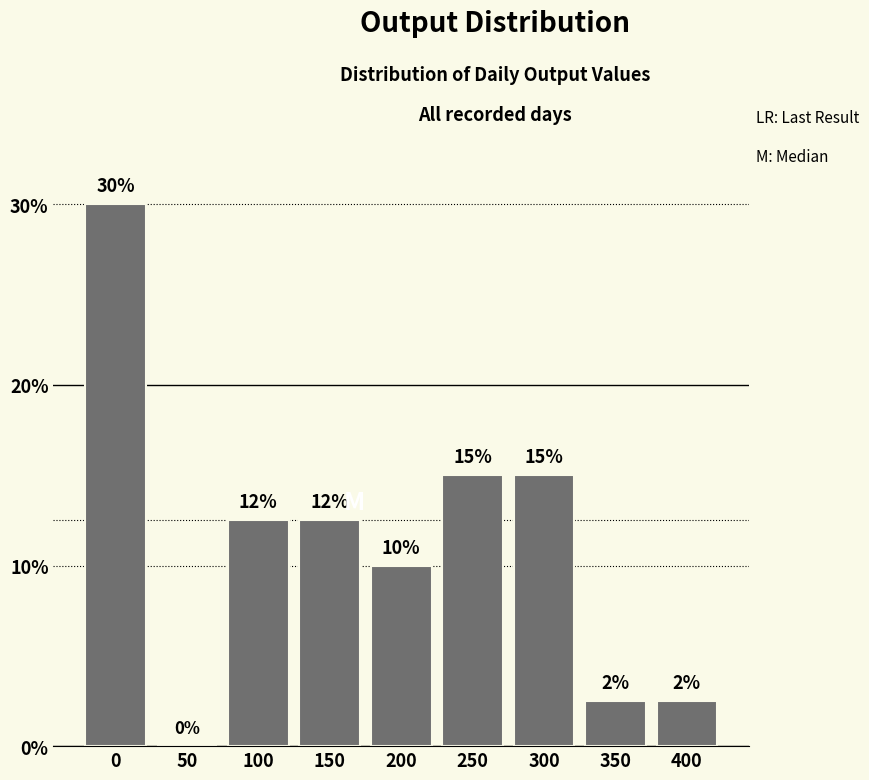

Between 250 and 100, which is larger?

250